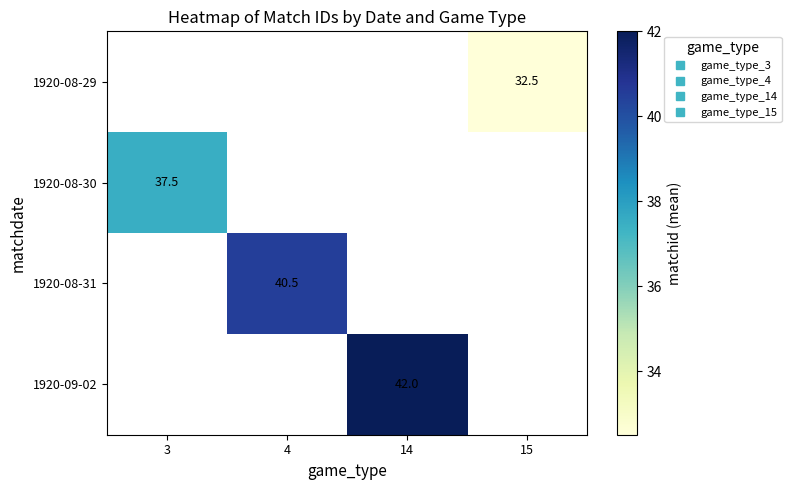

The 1920-08-29 series shows 55.9 at 15. True or false?

False